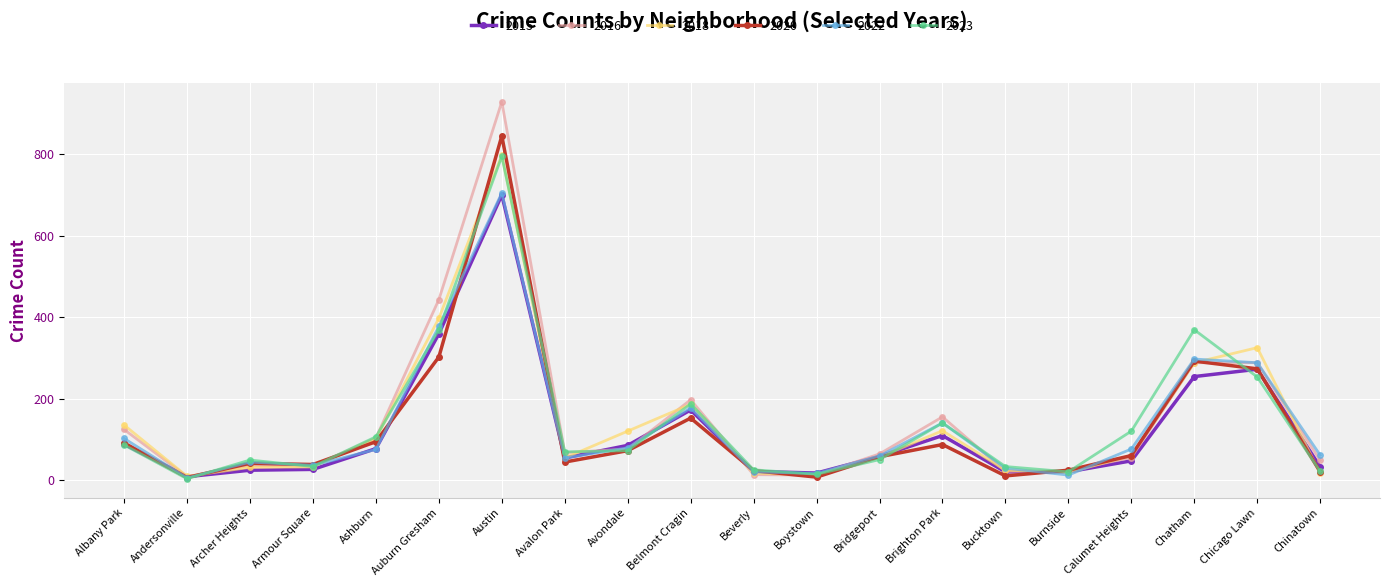

Is the value of 2023 at Austin greater than the value of 2015 at Archer Heights?

Yes